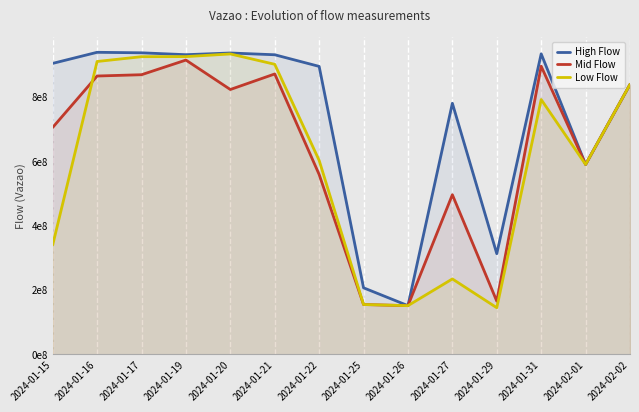

Rank the series by their average value, from lowest to highest.

Low Flow, Mid Flow, High Flow